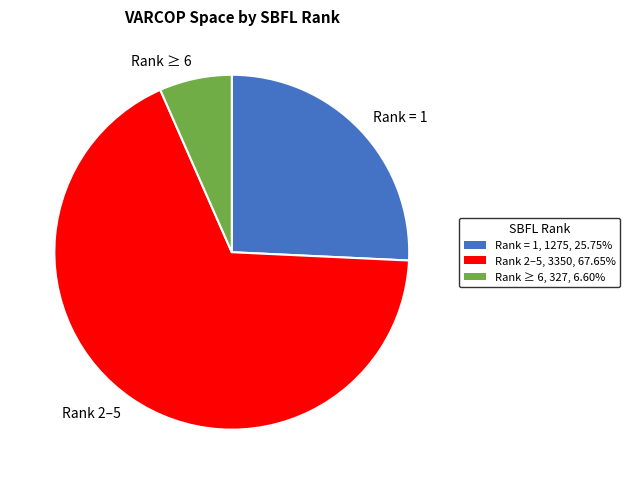

Which category has the biggest portion of the pie?

Rank 2–5